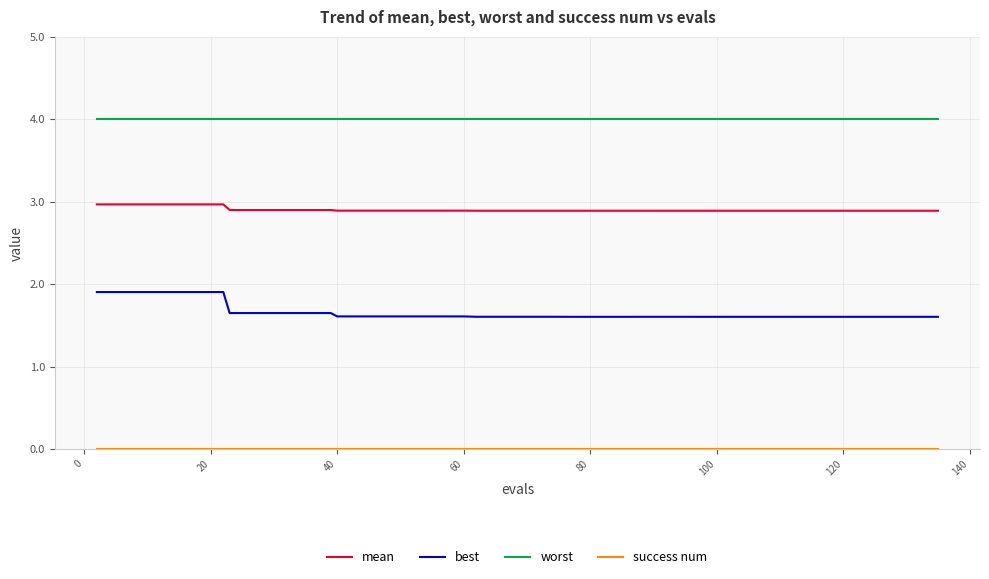

What is the maximum value shown in the chart?

4.0